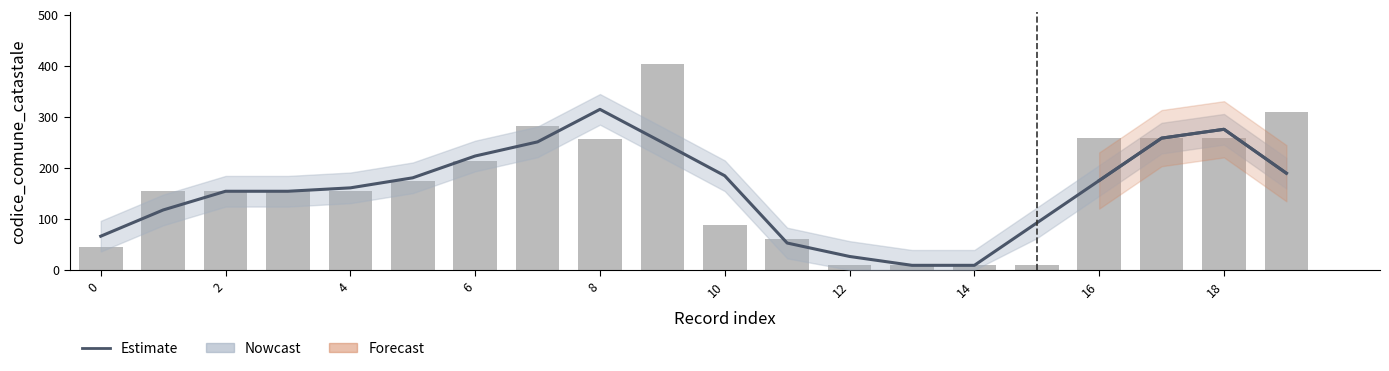

The chart shows a value of 210.0 at 2. True or false?

False